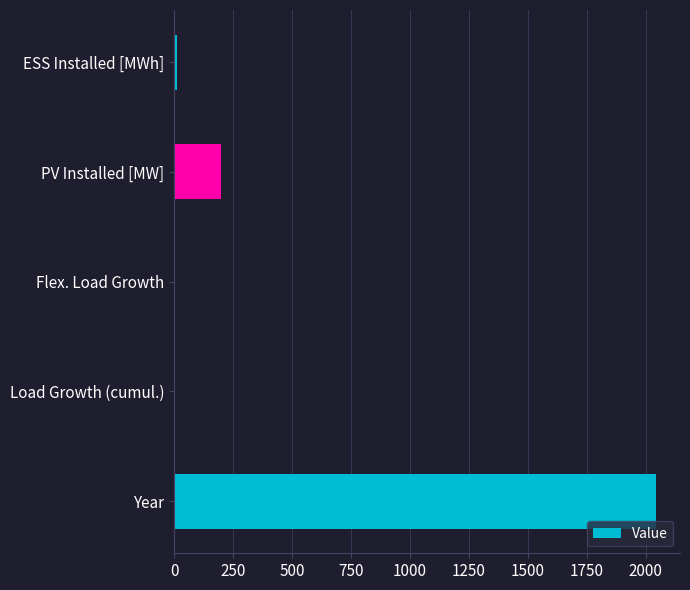

Is it true that the value at PV Installed [MW] is 333.1?

False